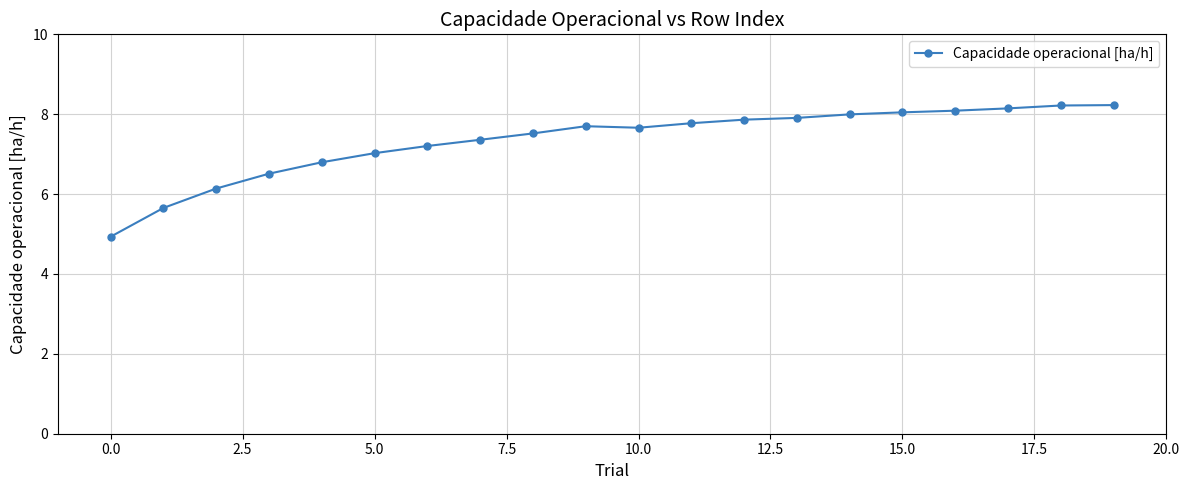

What is the average value?

7.3